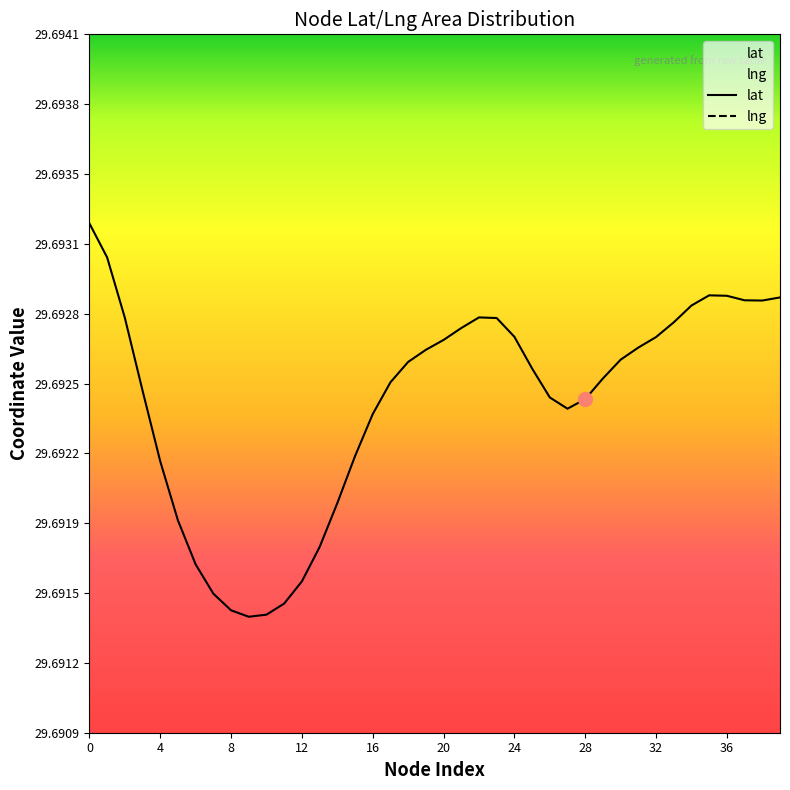

Which category has the lowest value across all series?

36